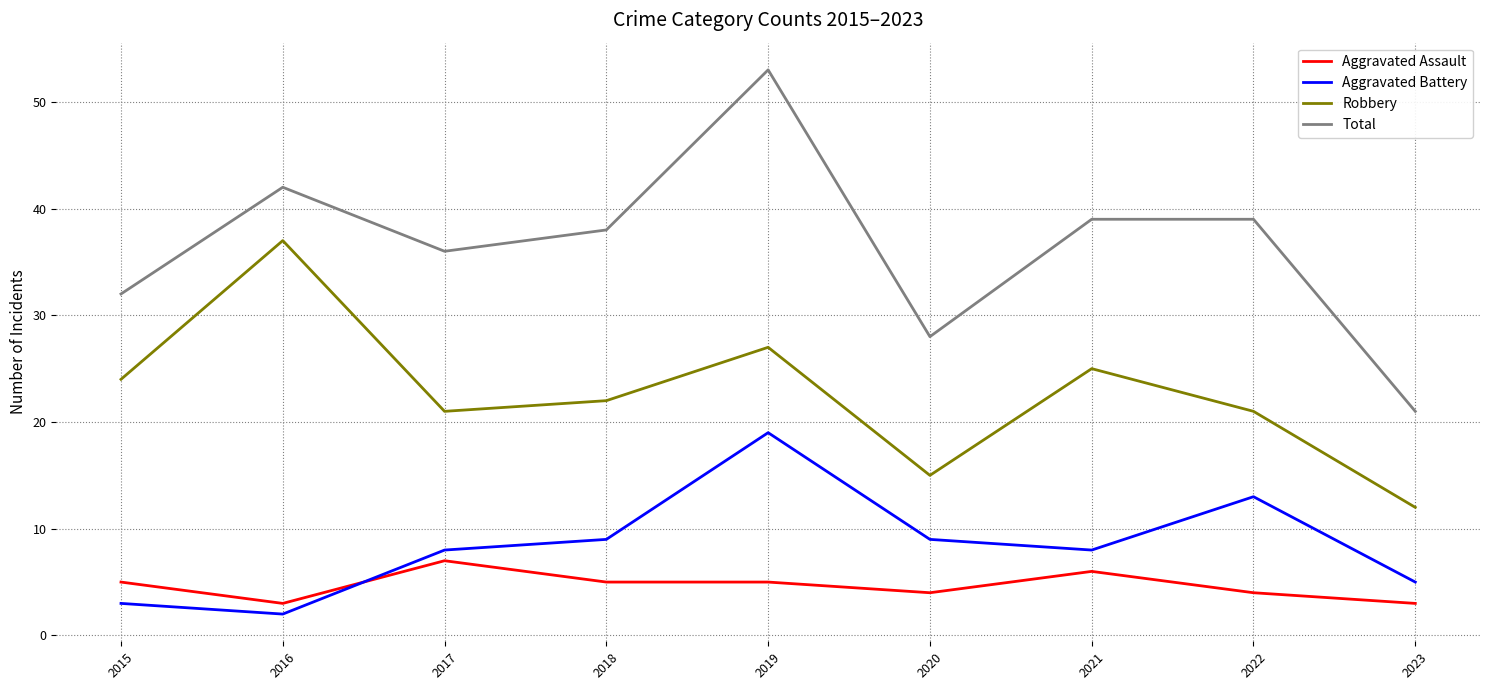

What is the difference between the maximum and minimum values in the Robbery series?

25